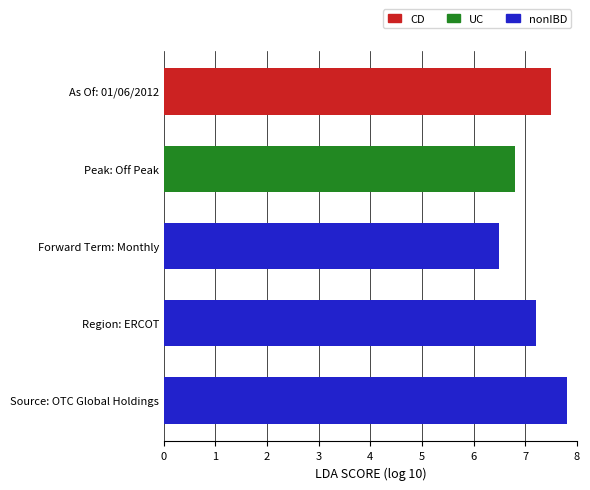

What is the greatest value displayed?

7.8